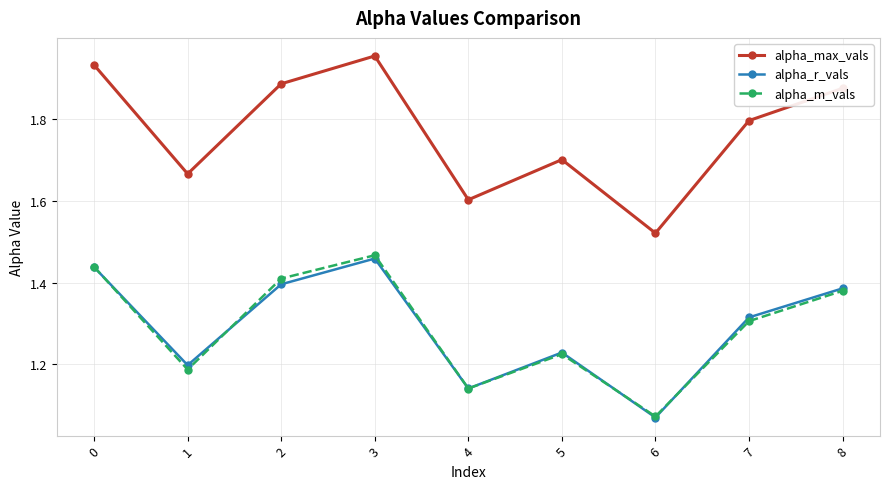

Which series has the widest spread of values?

alpha_max_vals